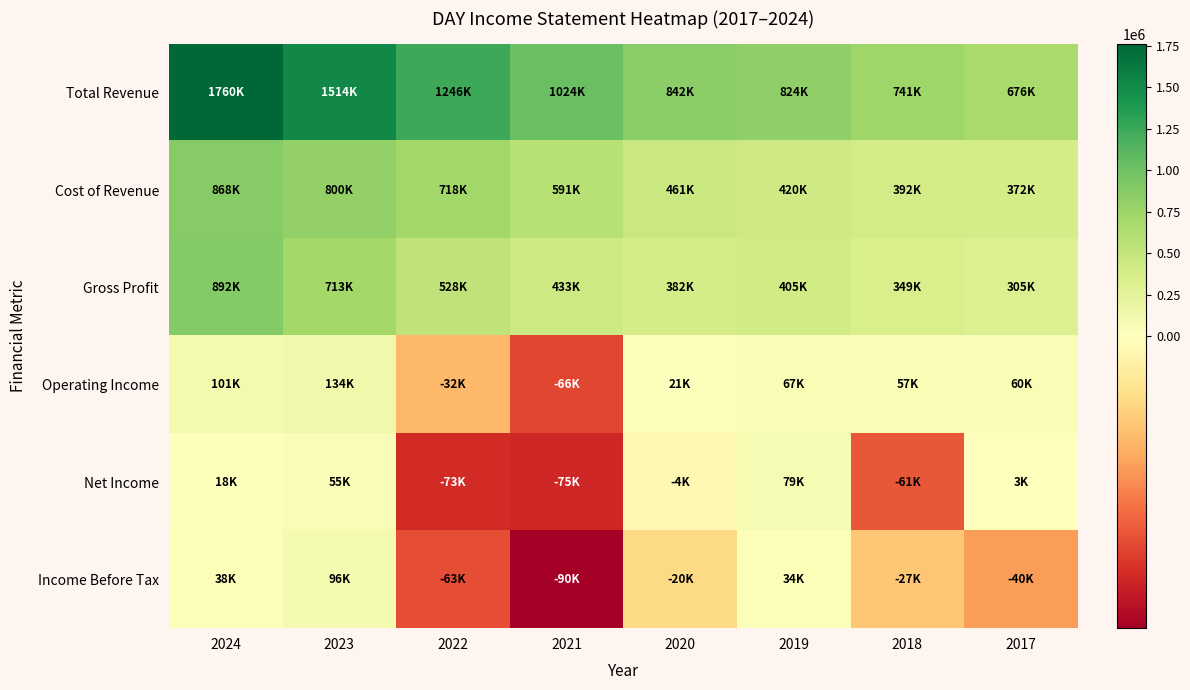

What is the minimum value shown in the chart?

-90300